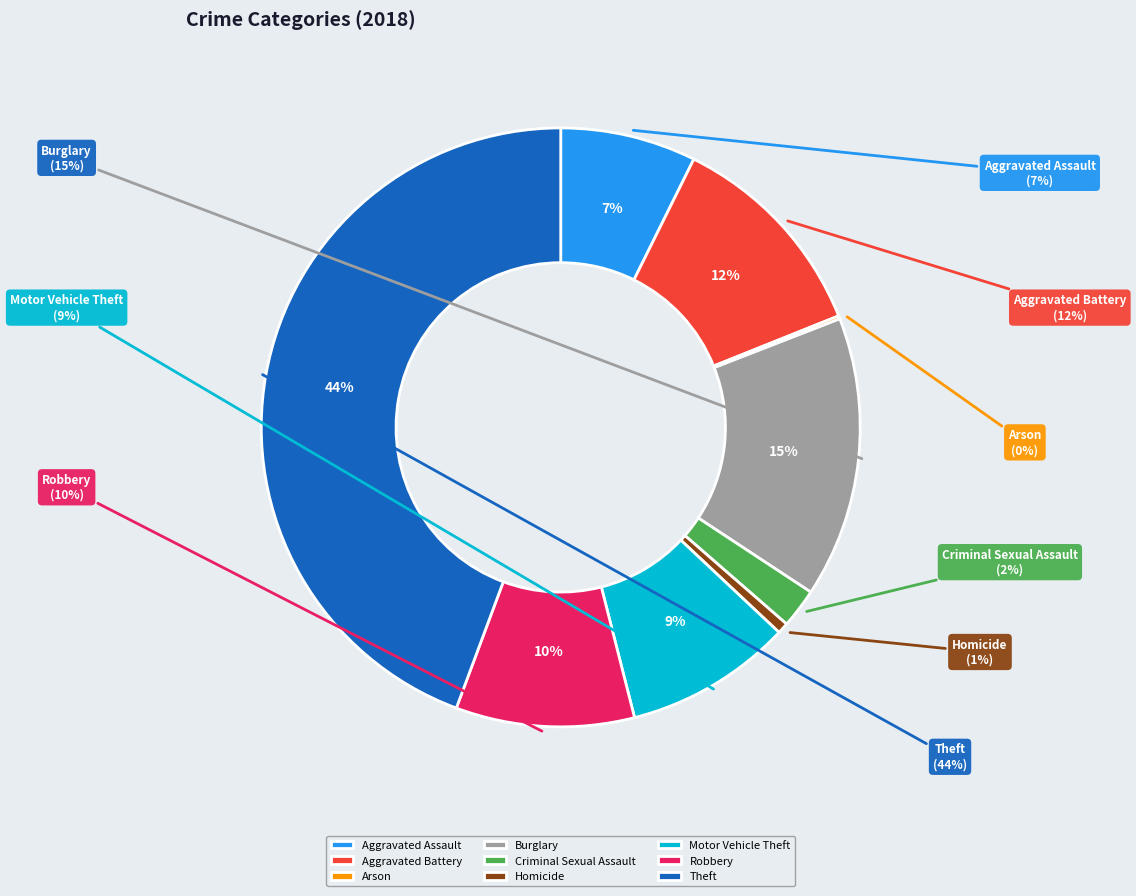

Rank the categories by value from highest to lowest.

Theft, Burglary, Aggravated Battery, Robbery, Motor Vehicle Theft, Aggravated Assault, Criminal Sexual Assault, Homicide, Arson